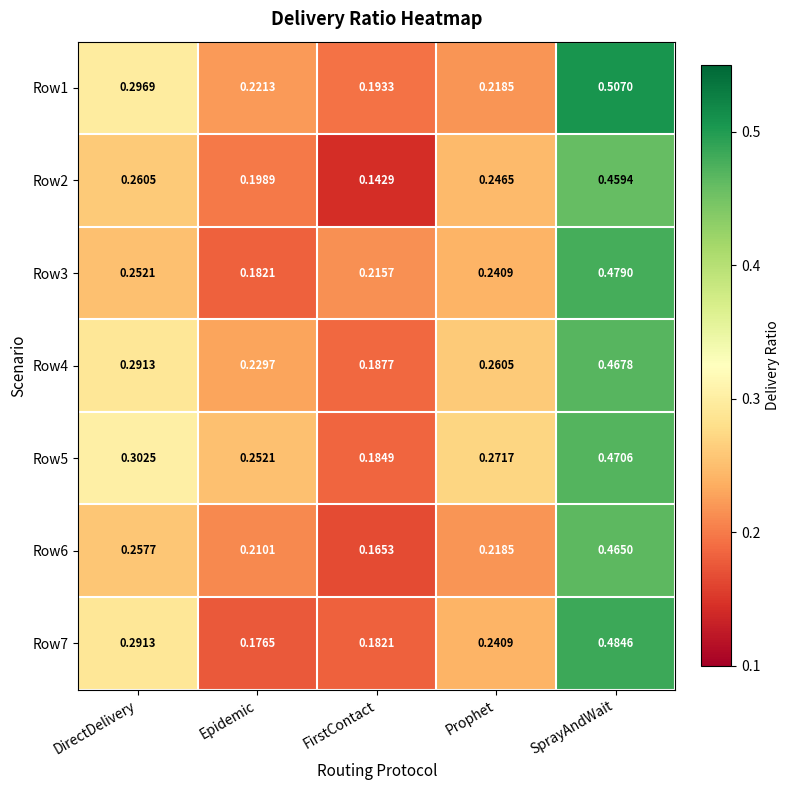

At which label is Row1 closest to 0?

FirstContact